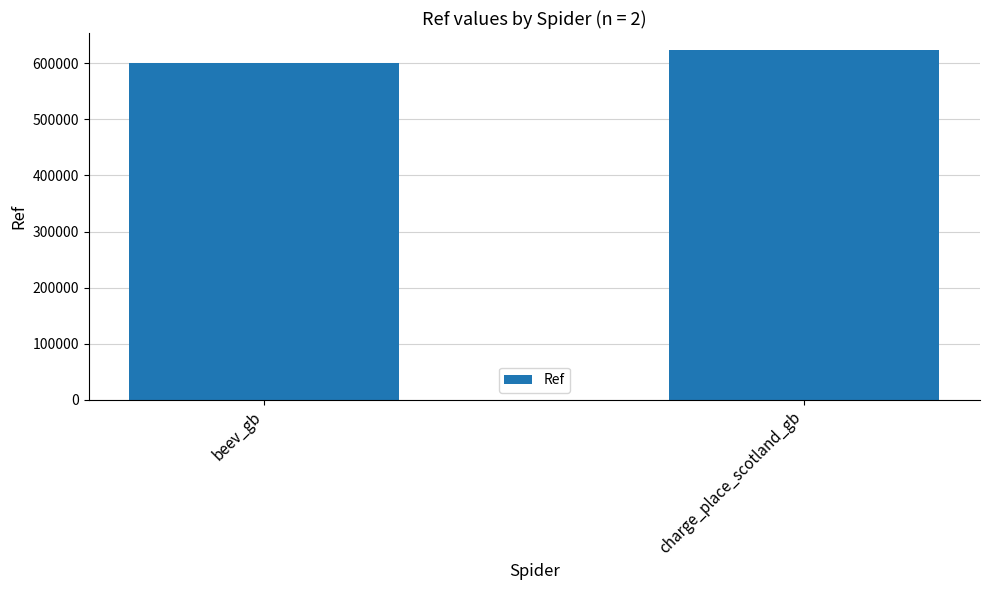

What is the minimum value shown in the chart?

600408